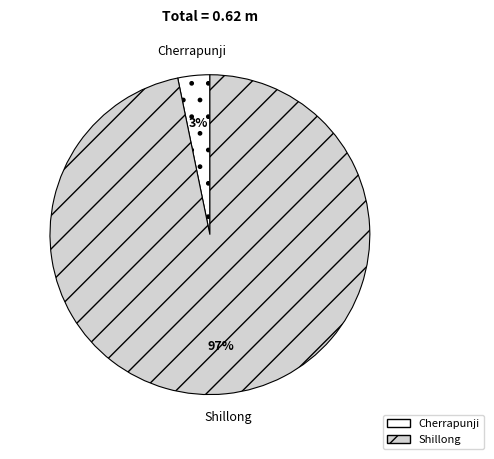

To the nearest percent, what portion does Shillong represent?

97%